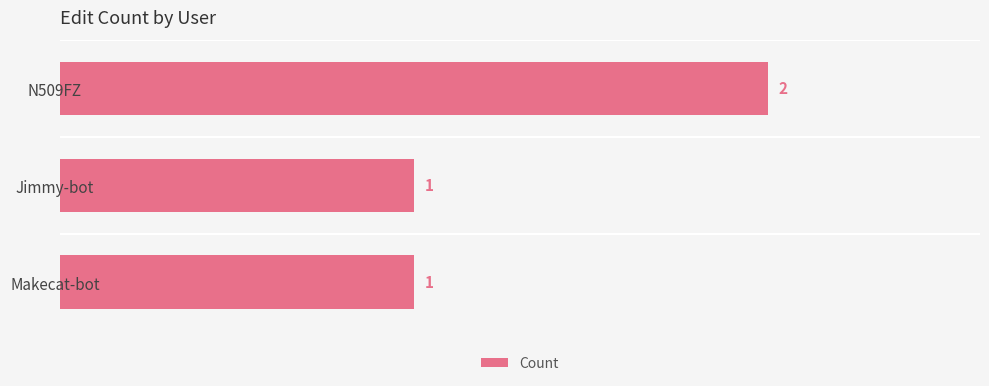

Does the chart contain stacked bars?

No